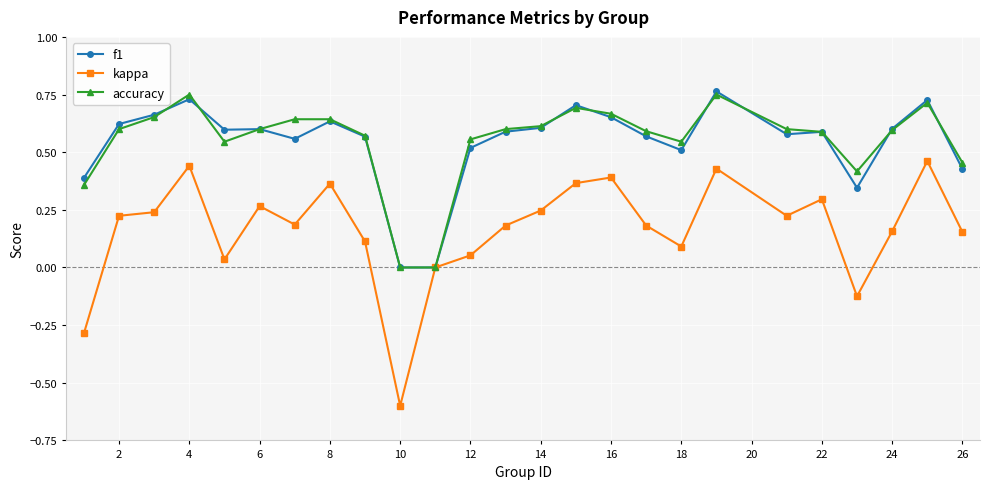

How many categories are shown in the chart?

25